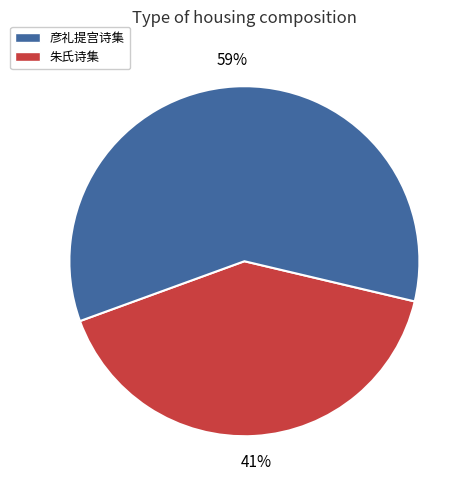

To the nearest percent, what percentage of the pie is 彦礼提宫诗集?

41%